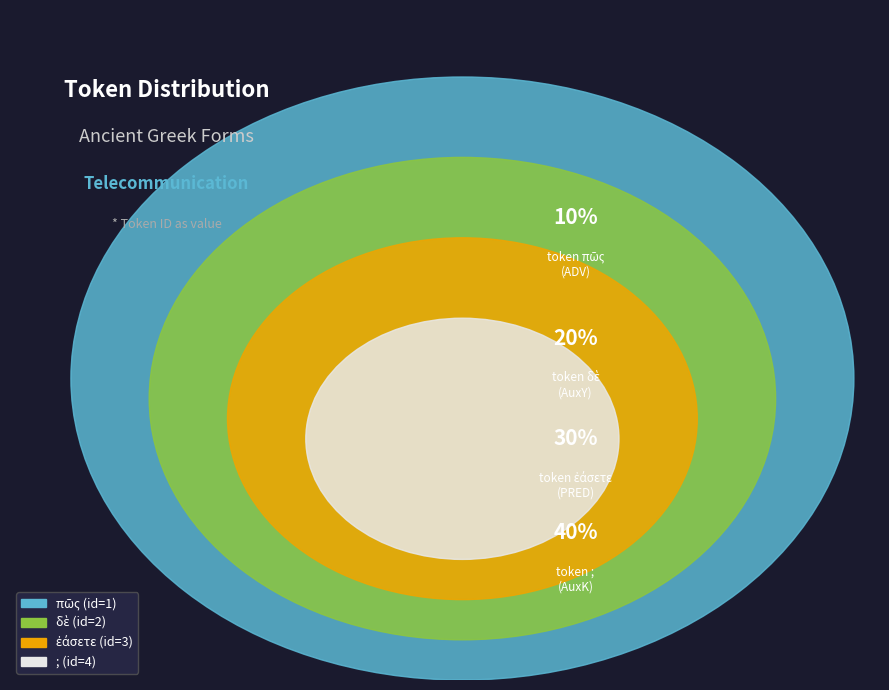

Between δὲ and πῶς, which is larger?

δὲ